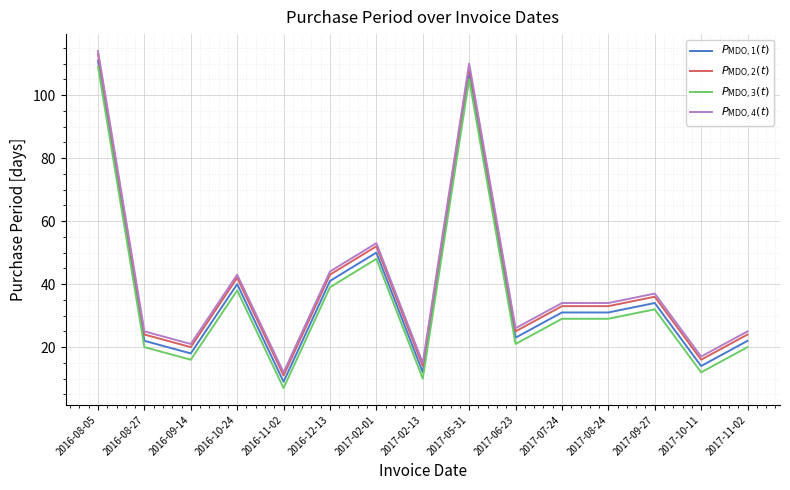

What is the maximum value for $P_{\mathrm{MDO},3}(t)$?

109